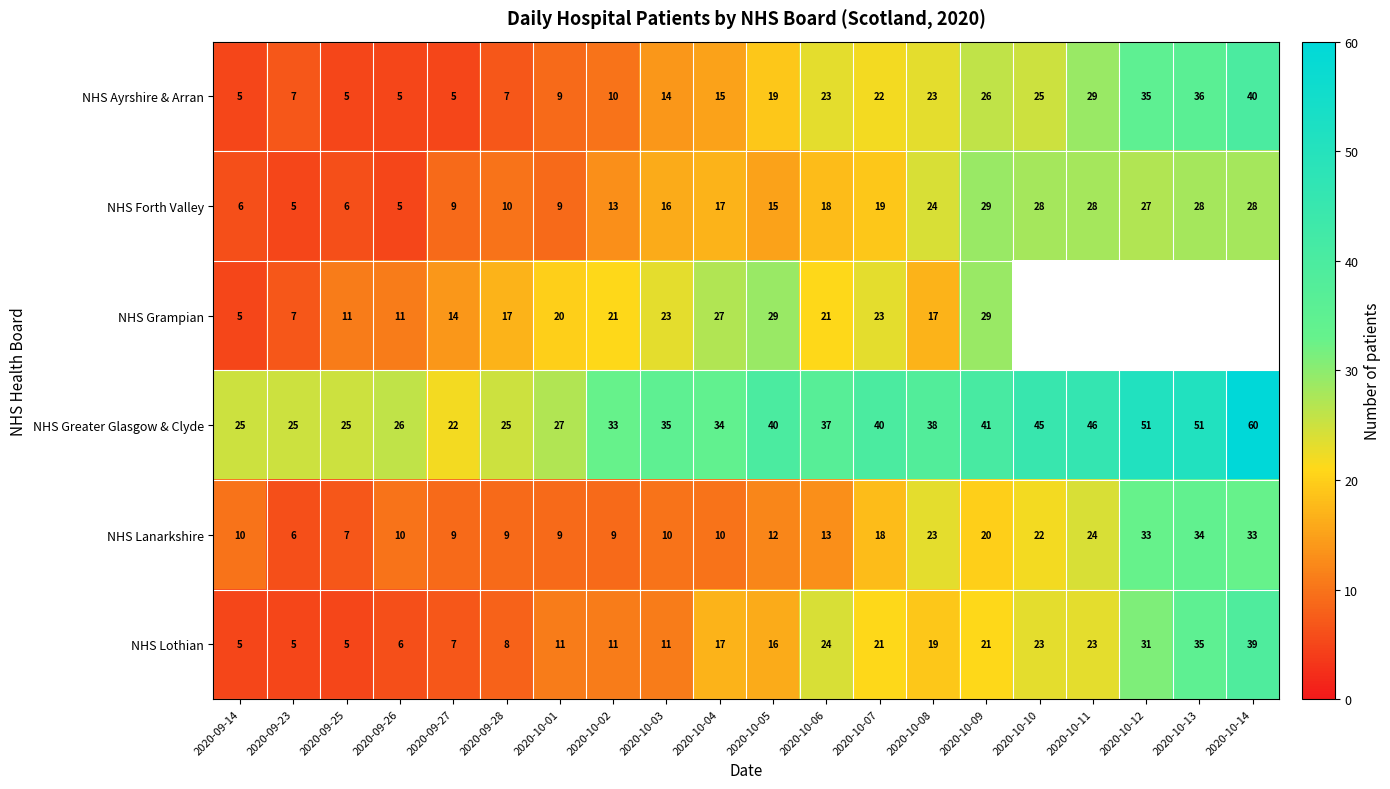

What is the approximate value of NHS Forth Valley at 2020-10-04?

17